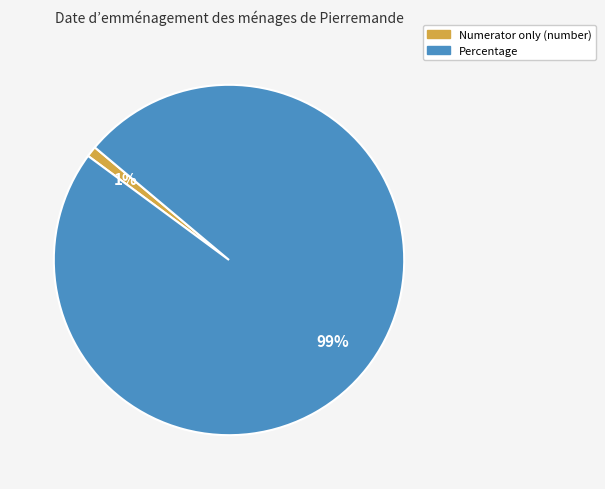

Which has a higher value, Percentage or Numerator only (number)?

Percentage